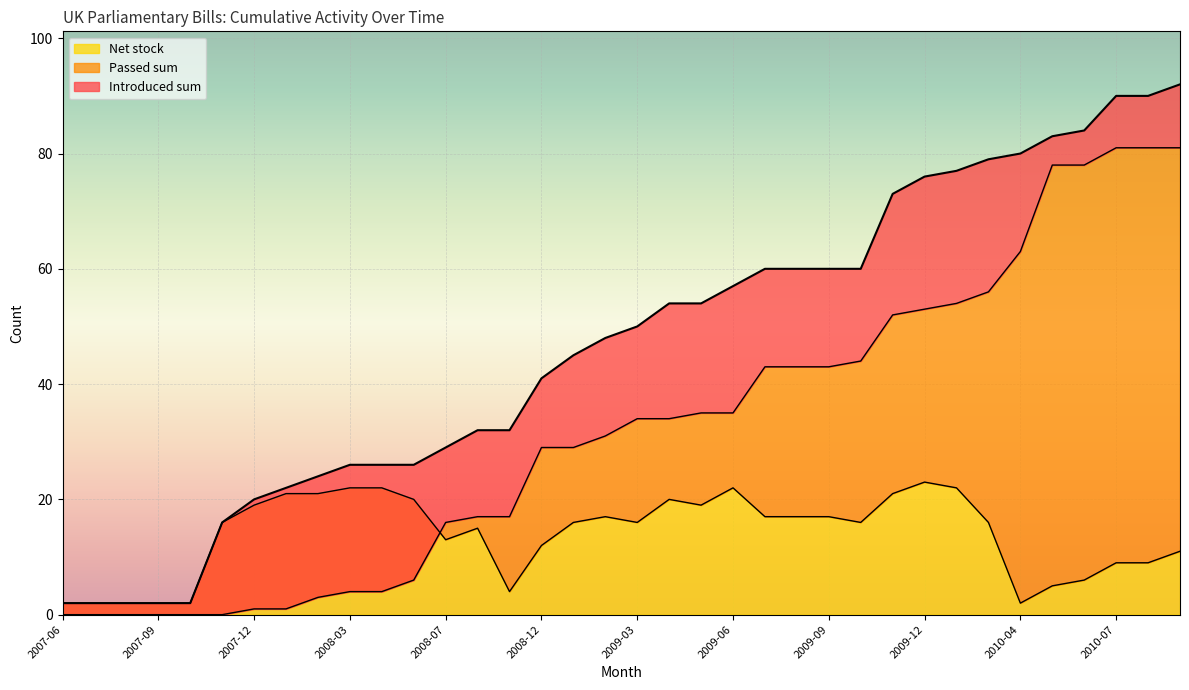

What is the sum of all Introduced sum values?

1676